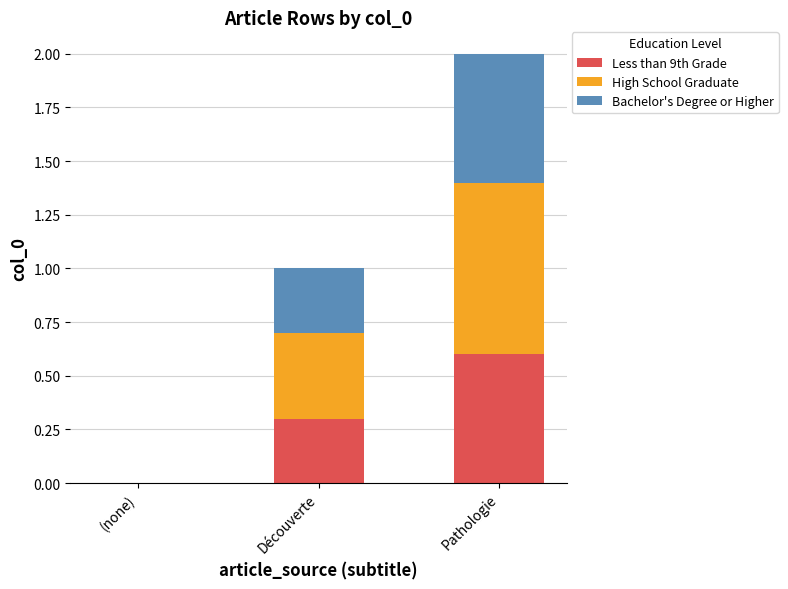

At which category is the sum across all series the highest?

Pathologie